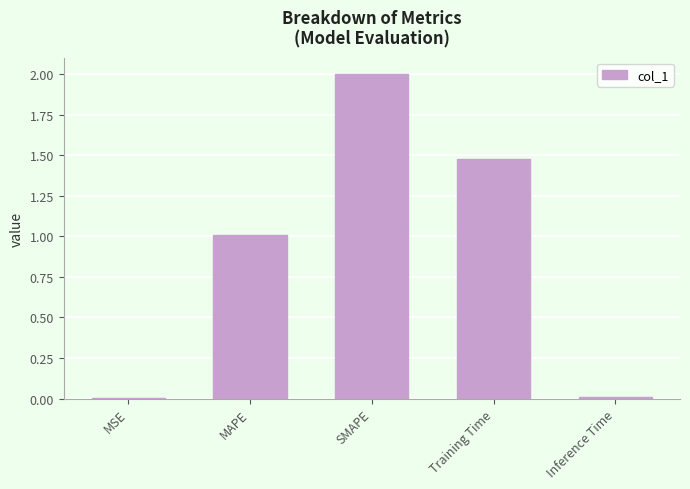

Is it true that the value at SMAPE is 2.0?

True